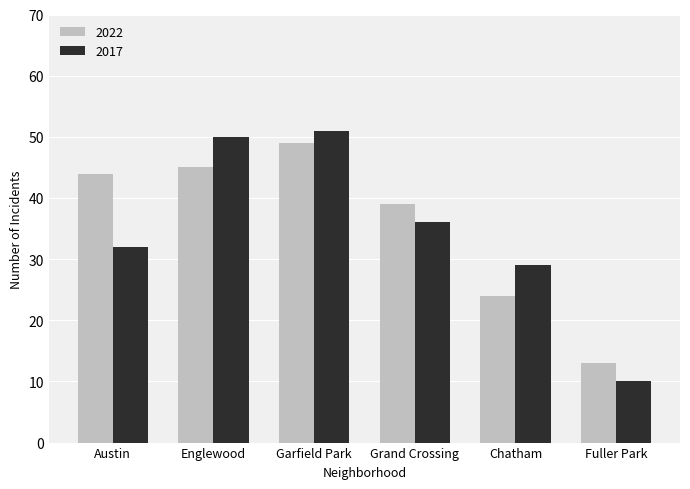

What is the minimum value for 2022?

13